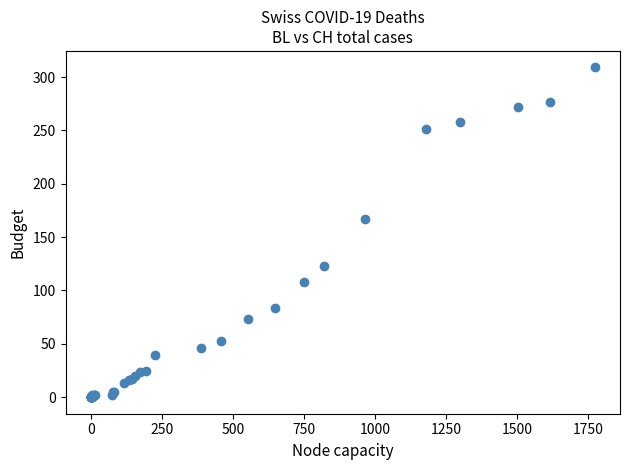

What Y value in the scatter plot is closest to 154?

167